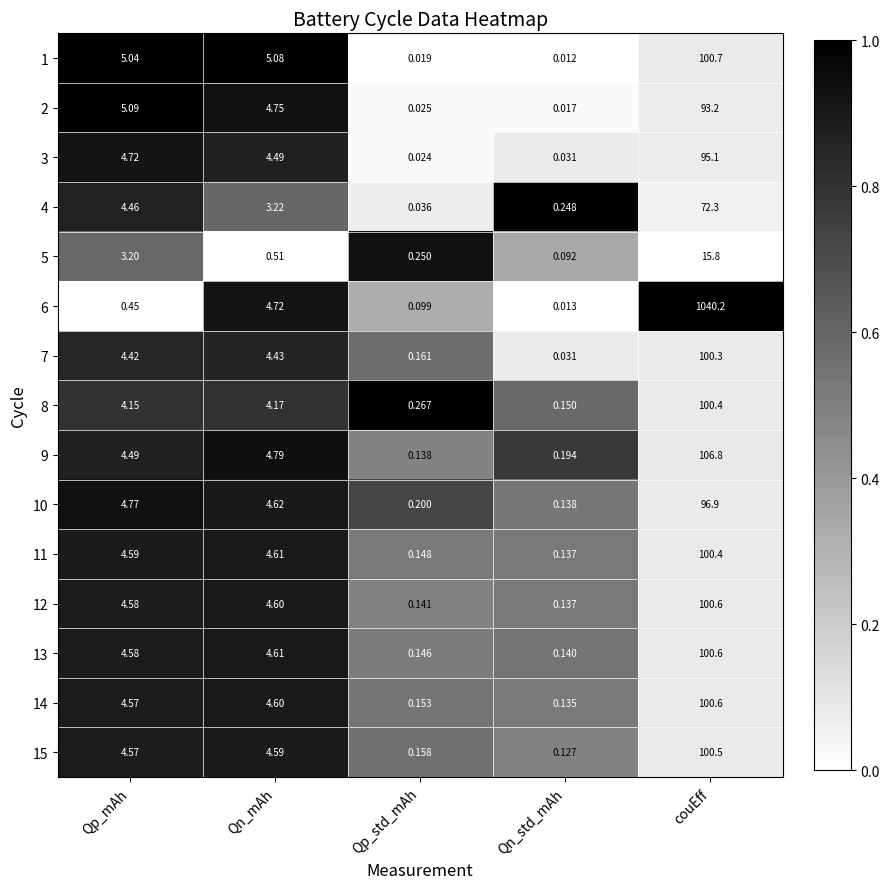

At which label is 15 closest to 50?

Qn_mAh